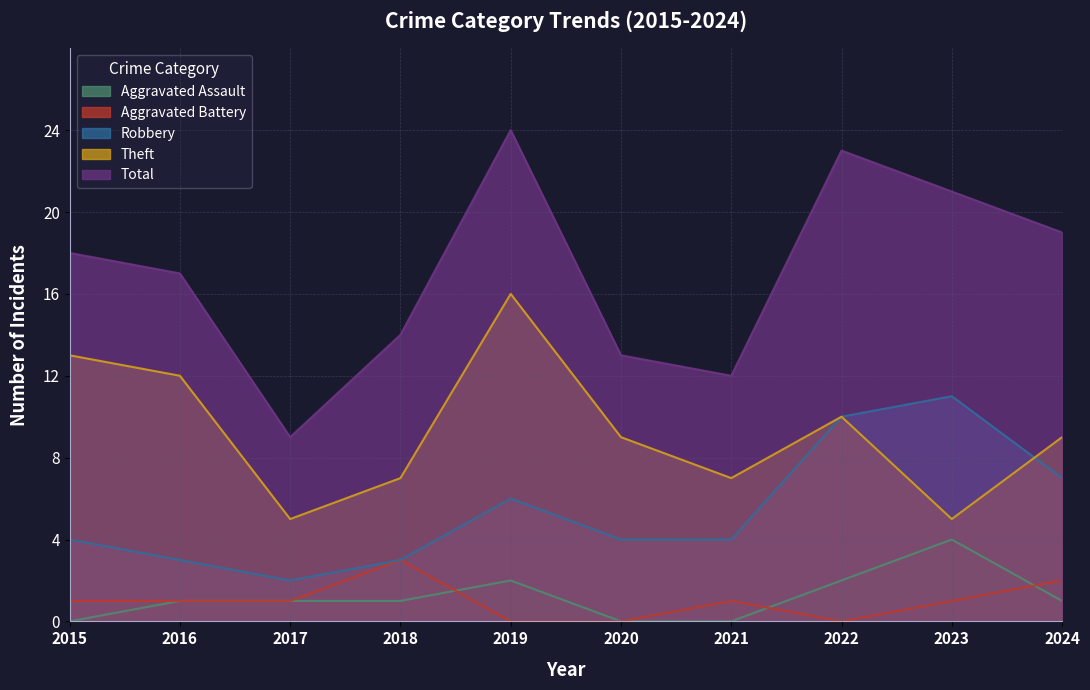

The value of Aggravated Assault at 2015 is 0. True or false?

True